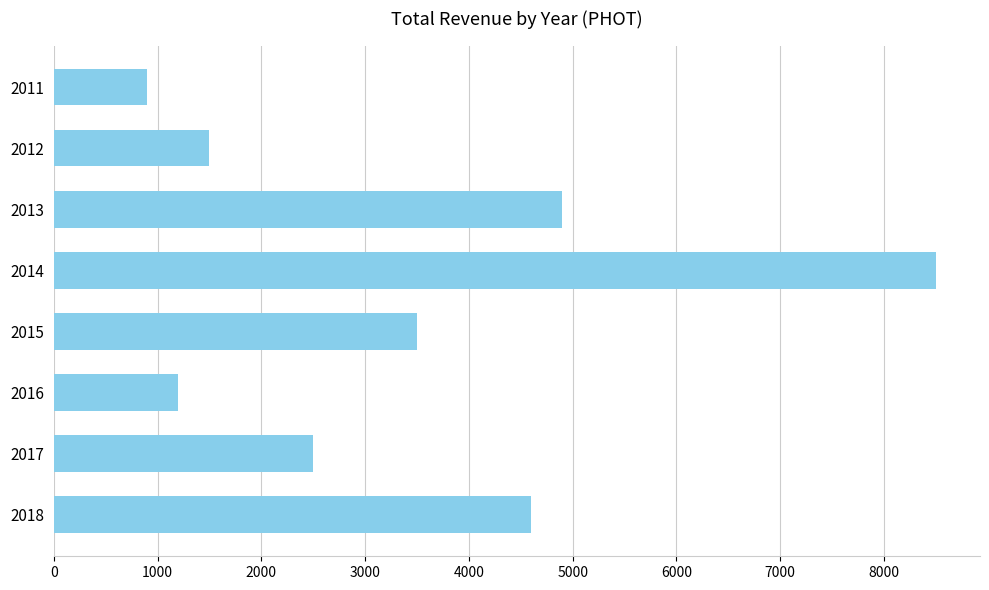

What is the sum of the values at 2018 and 2014?

13100